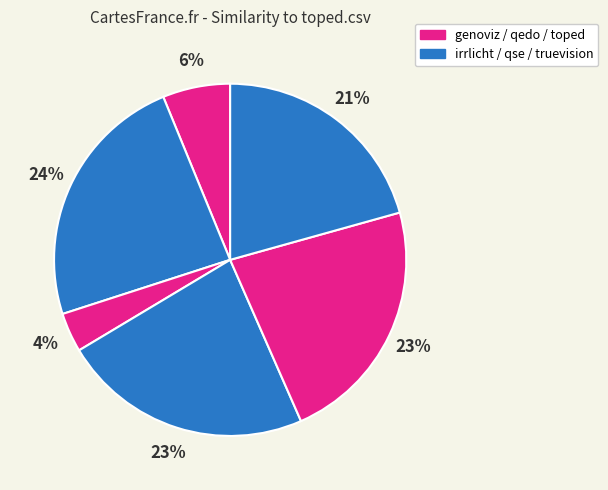

Count the number of slices in the pie.

6